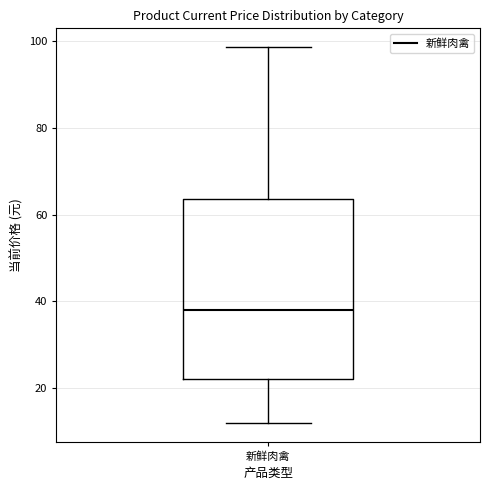

Read this box plot against the y-axis: the position of the median line, the range covered by the box, and the ends of both whiskers. The values are not printed on the chart, so give them approximately, as read against the axis.

median 38, box 22 to 64, whiskers 12 to 98